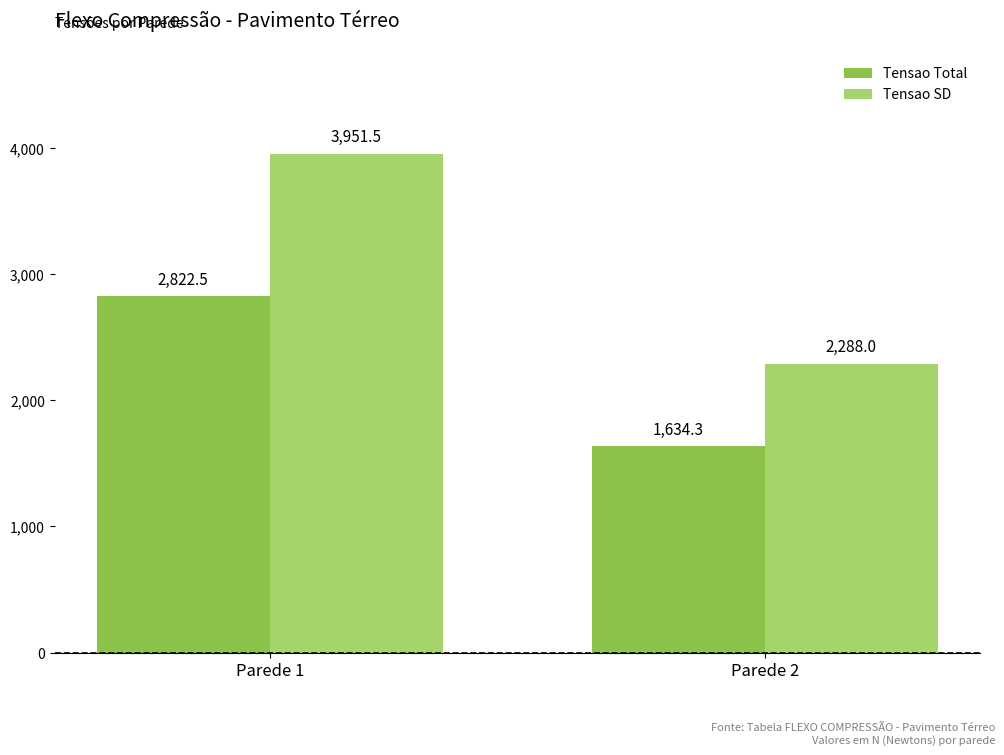

How many data points in Tensao Total are less than 2822?

1